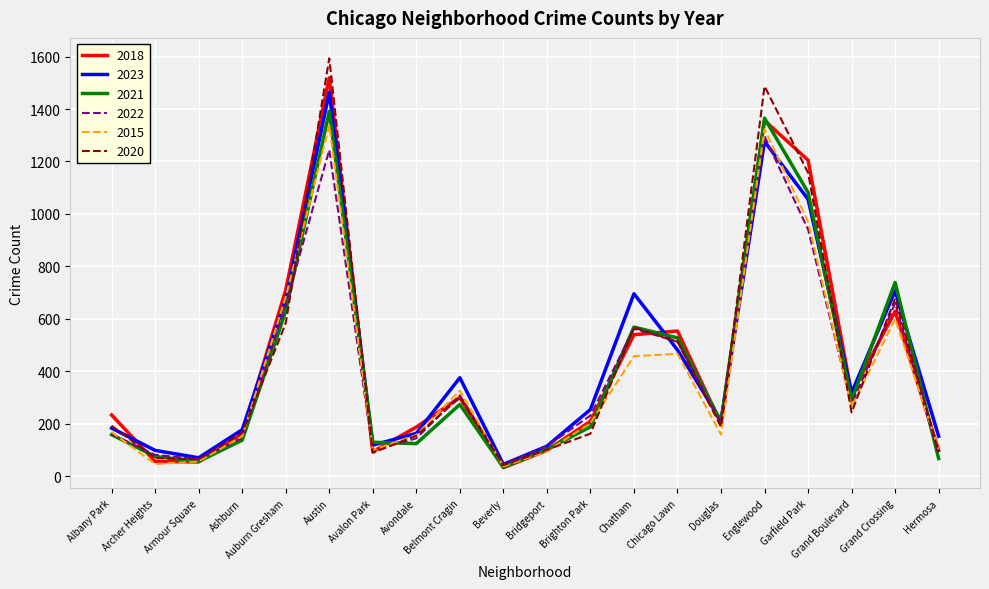

What is the spread (max minus min) of values at Hermosa?

85